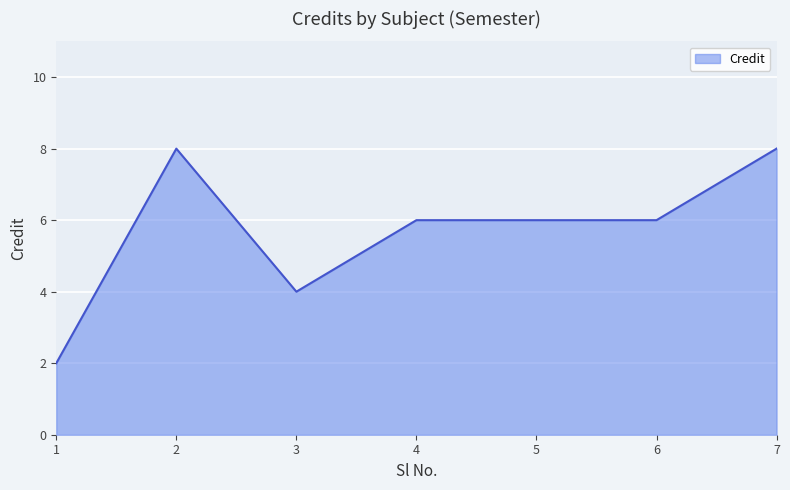

Between 7 and 1, which is larger?

7